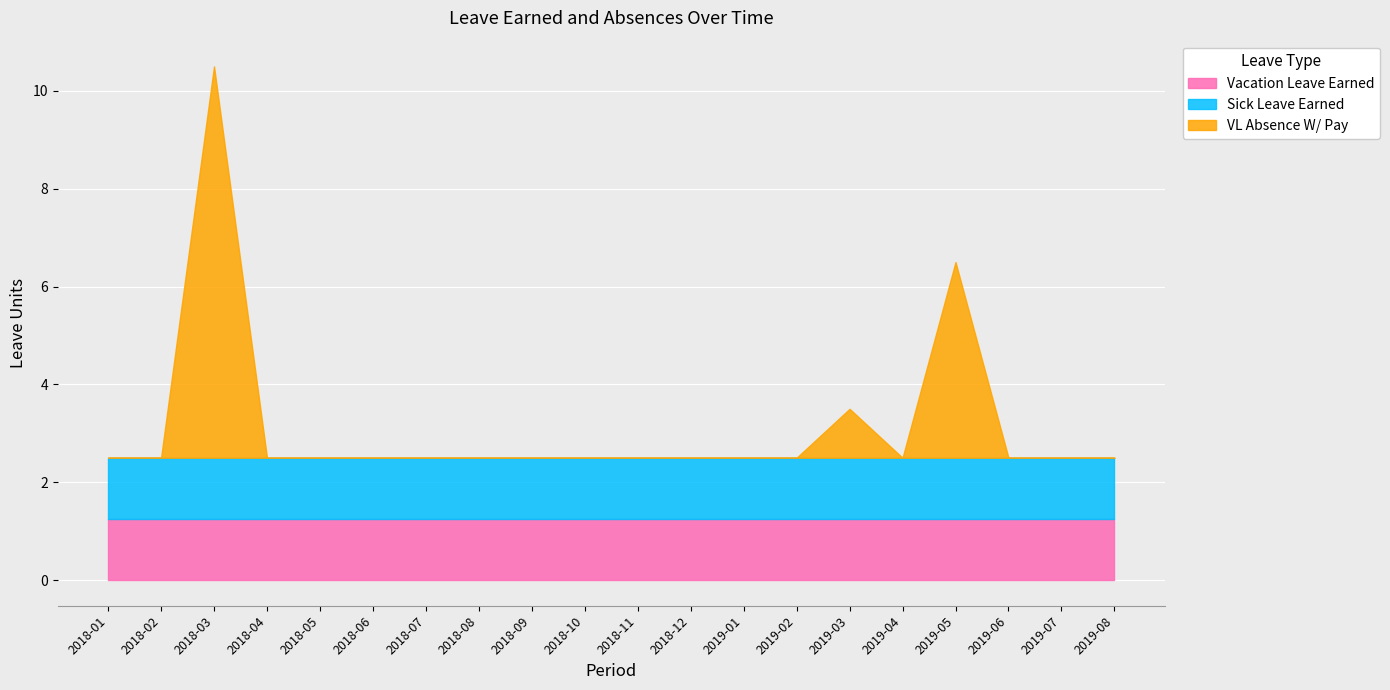

What is the value of the Sick Leave Earned point at the 2nd from the left?

1.2